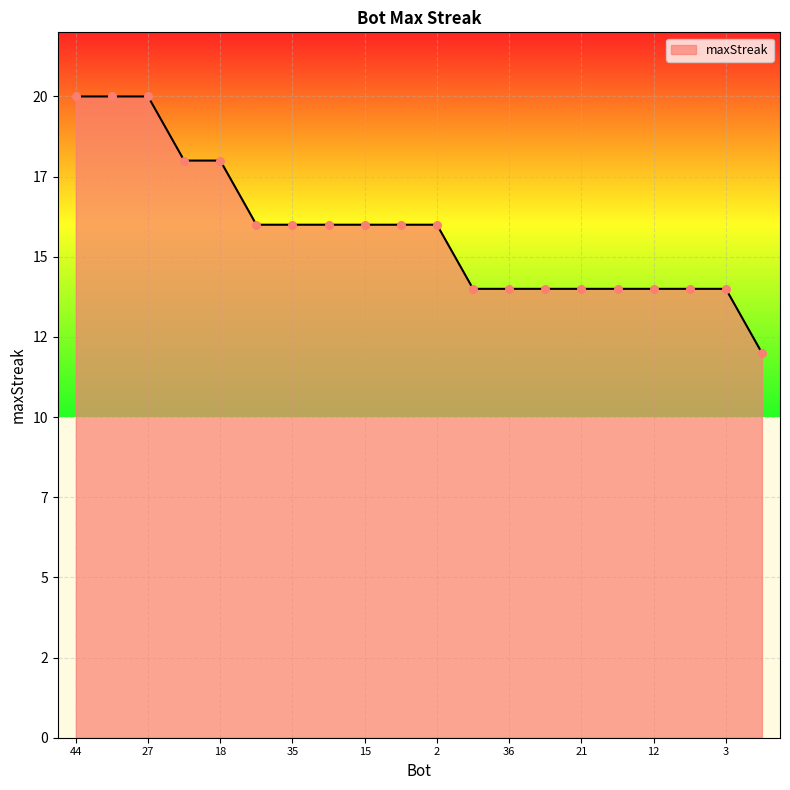

Is this an area chart (filled region under the line)?

Yes